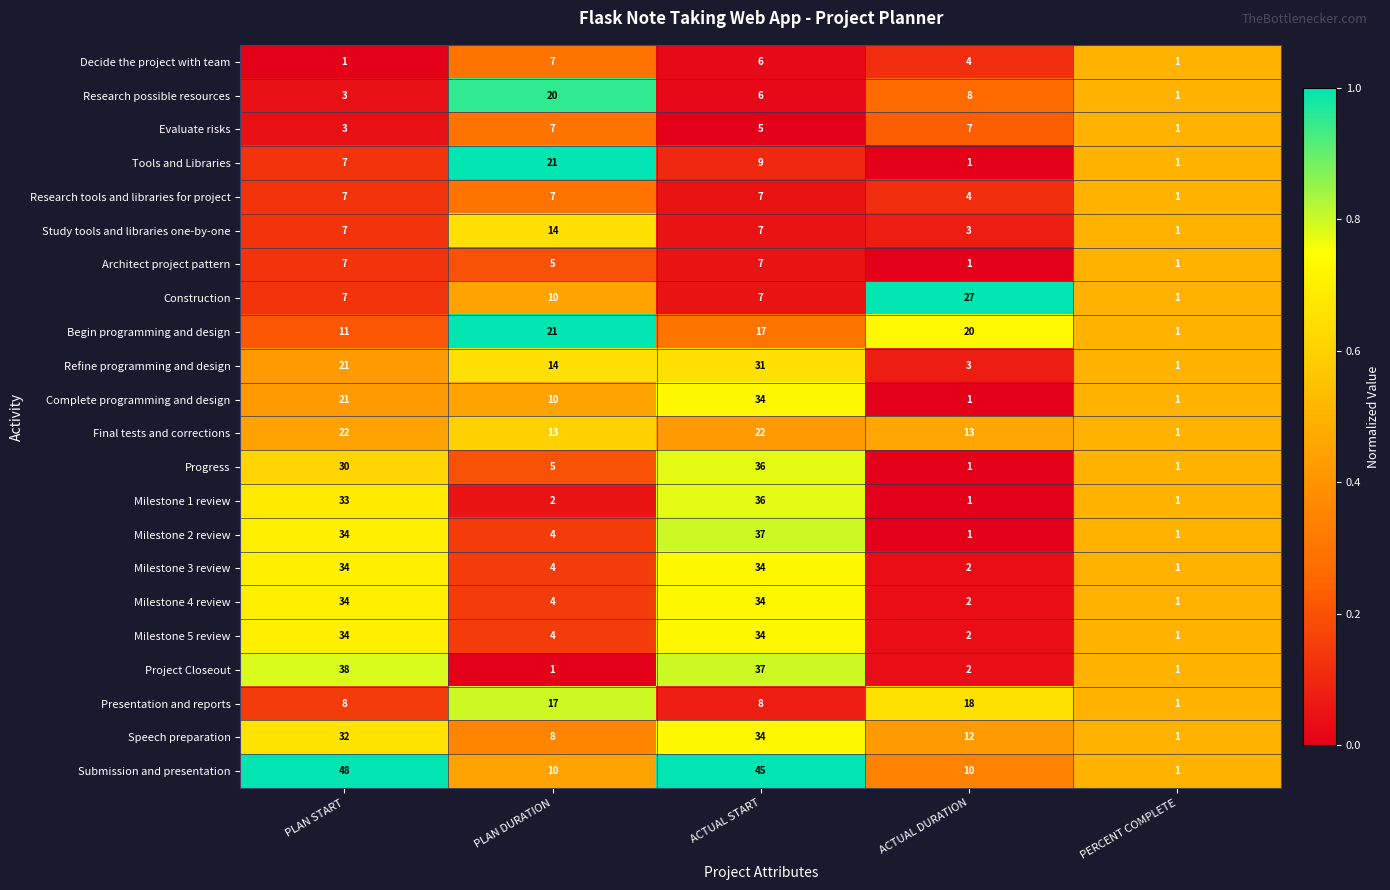

At how many categories does at least one series exceed 18?

4